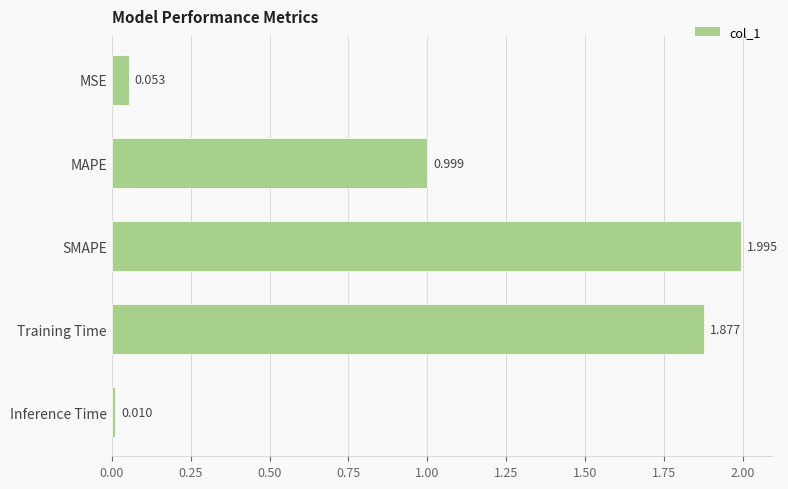

What is the sum of all values?

4.9